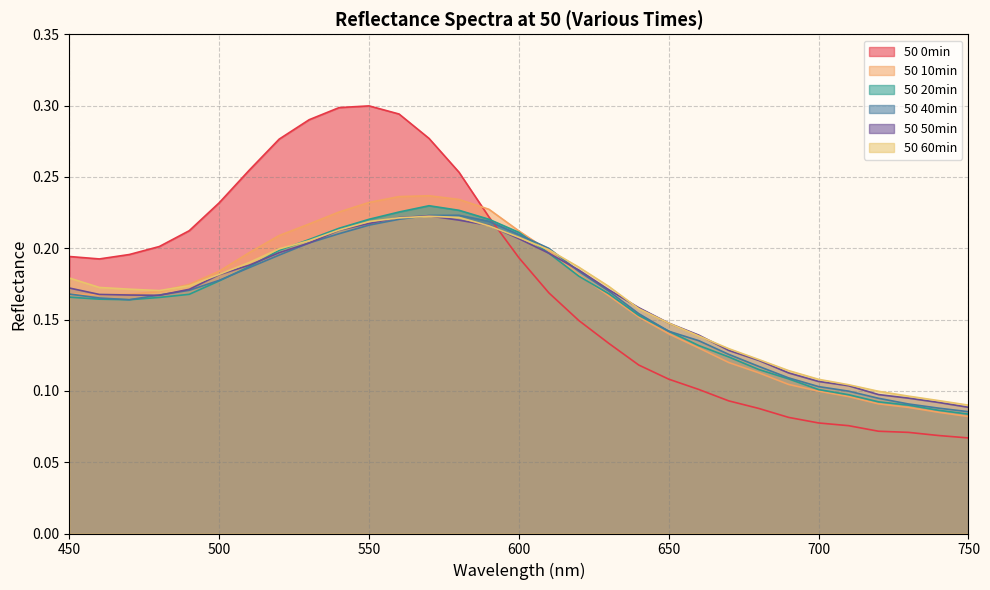

Which series has the largest total across all categories?

50 0min